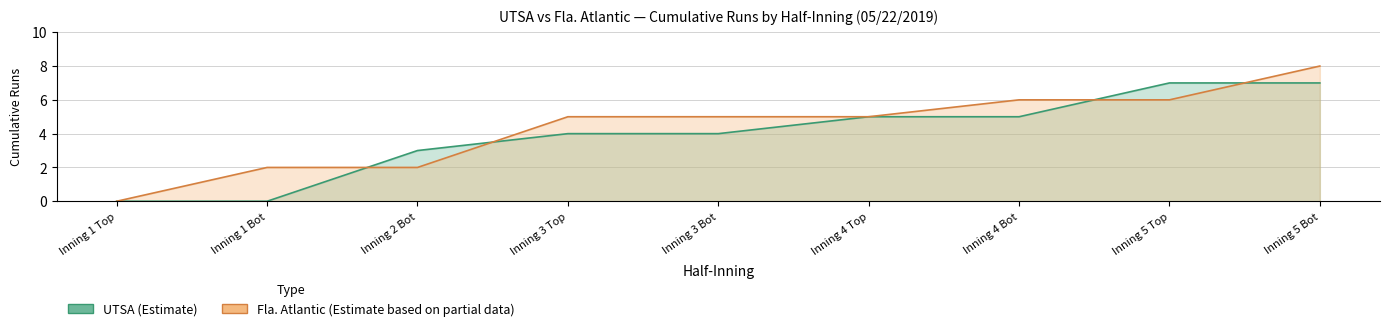

Rank the series at Inning 3 Bot from highest to lowest value.

FAU_runs, UTSA_runs